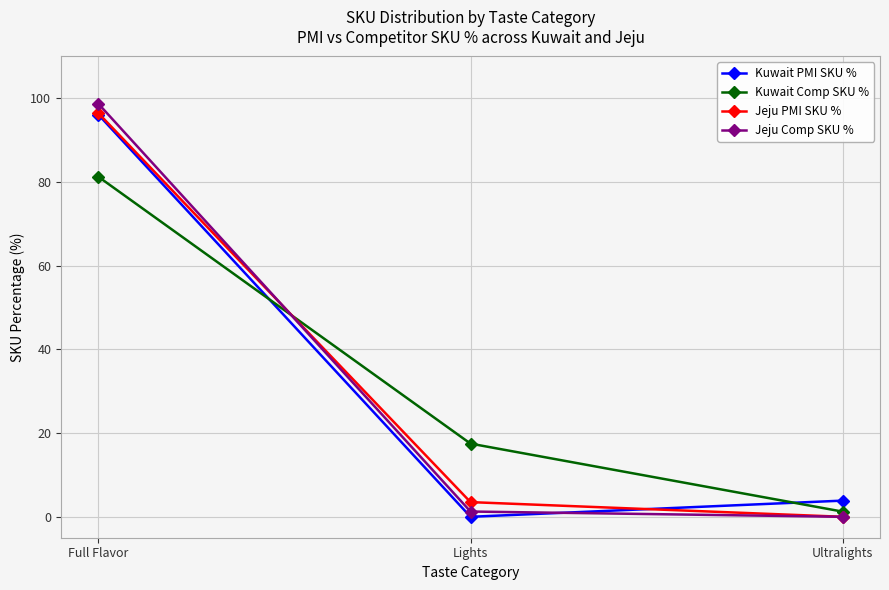

Where is Jeju PMI SKU % nearest to the value 48?

Lights